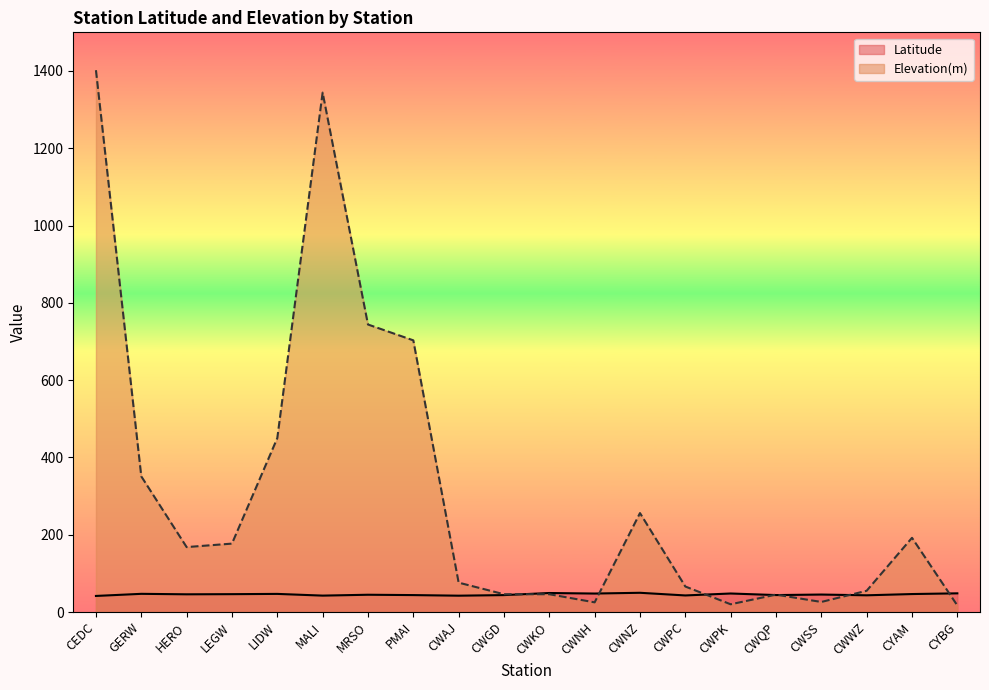

Rank the series by their maximum value, from lowest to highest.

Latitude, Elevation(m)